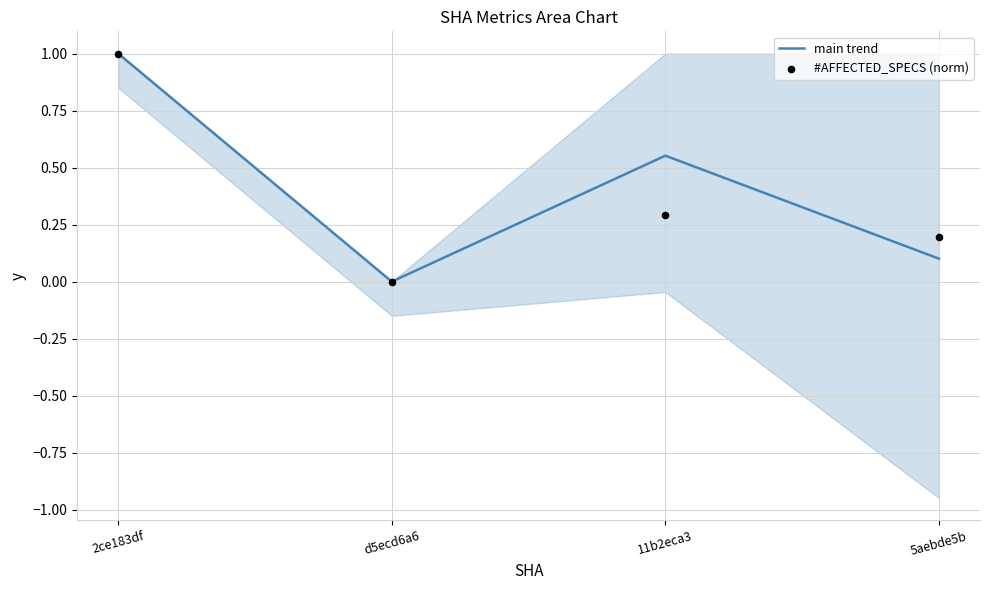

Which series has the largest total across all categories?

main trend